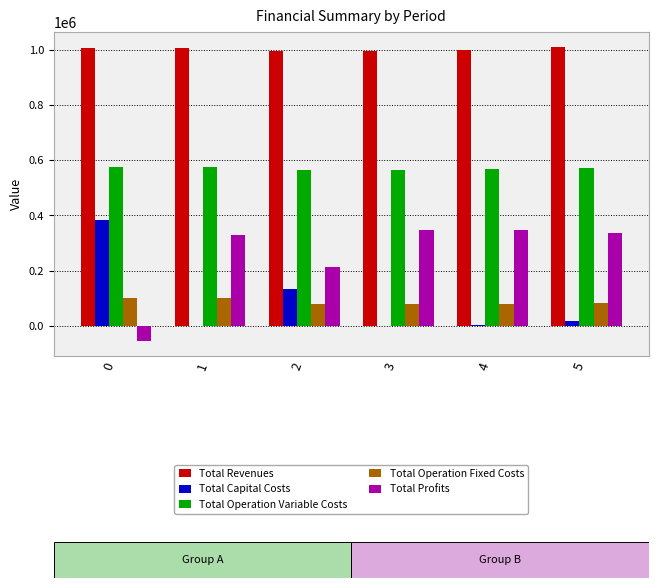

How many series are shown in this chart?

5